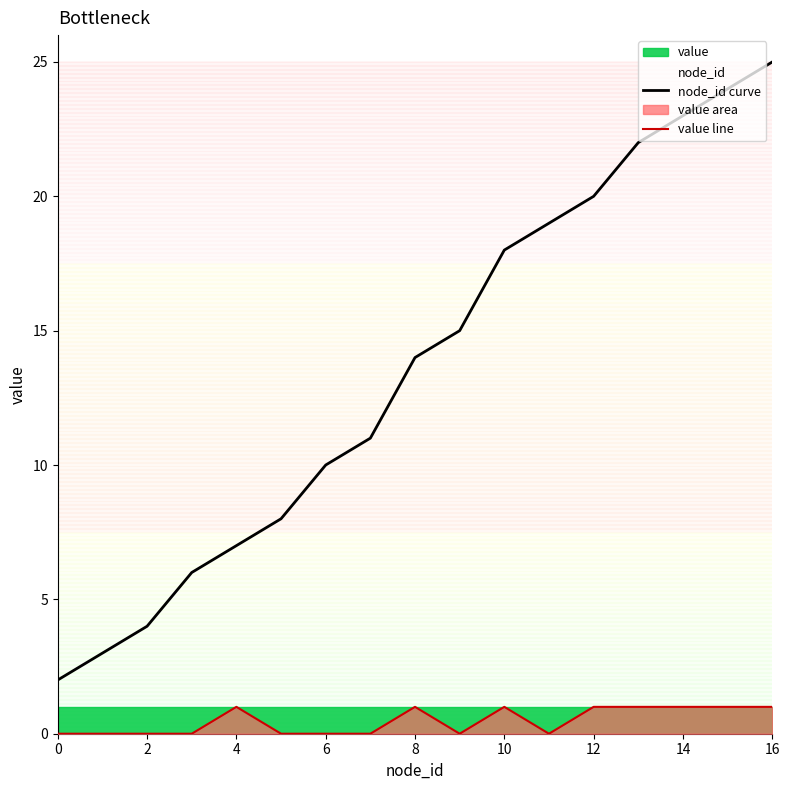

At which label does node_id curve reach its peak?

16